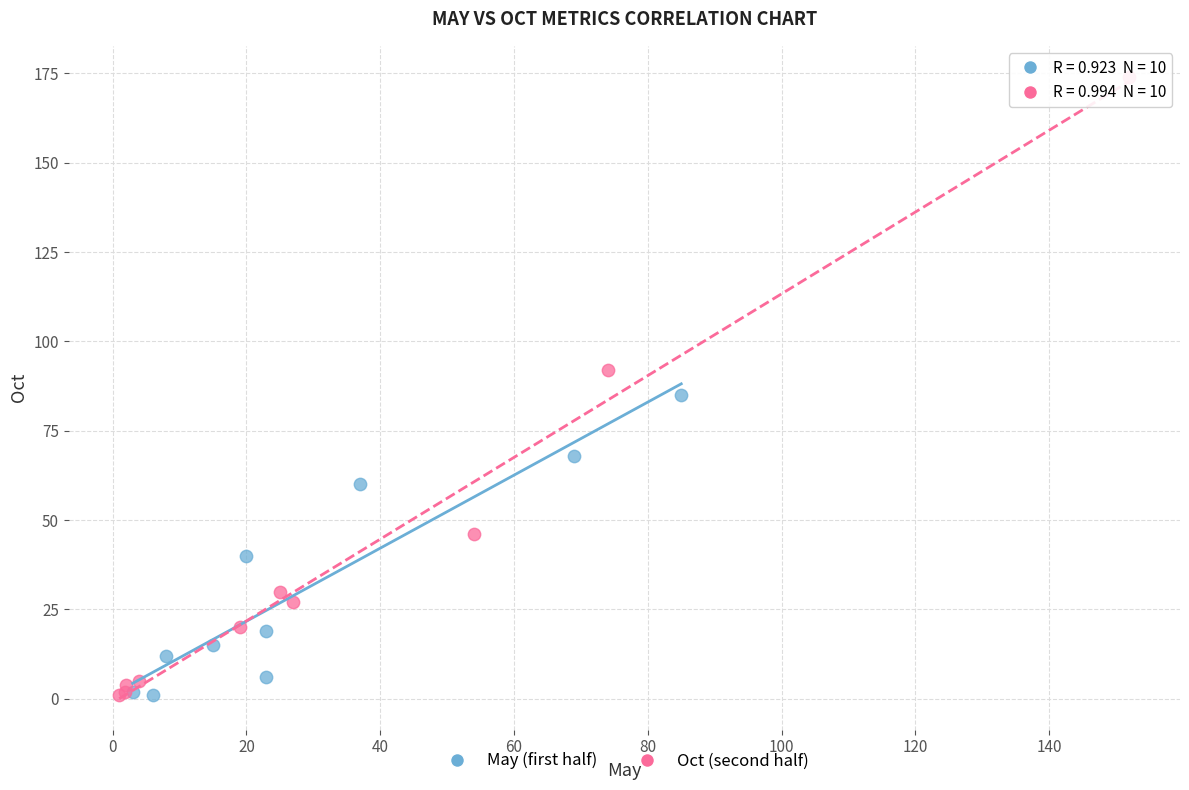

Which series has the largest Y range (max minus min)?

Oct (second half)